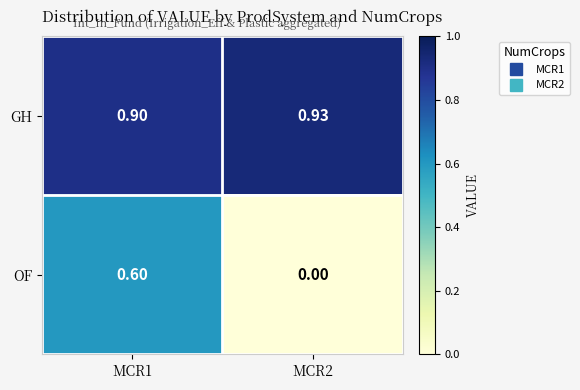

Which series has the widest spread of values?

OF